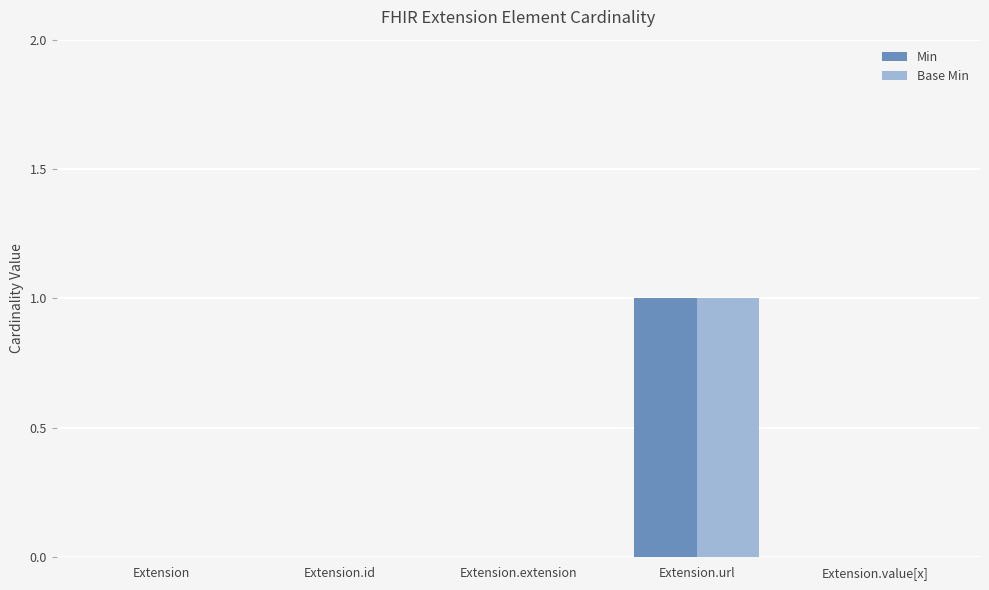

Count the number of categories in the chart.

5